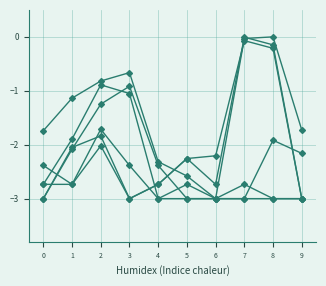

How many series are shown in this chart?

6